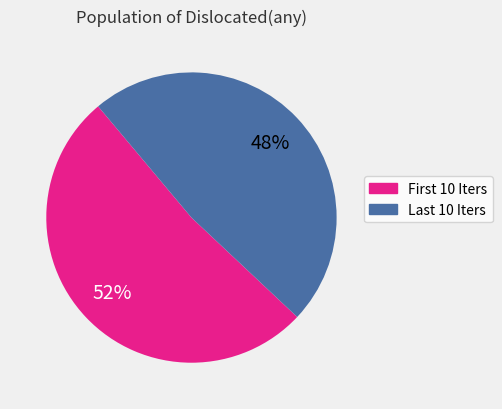

To the nearest percent, what is the difference between the largest and smallest slice percentages?

4%